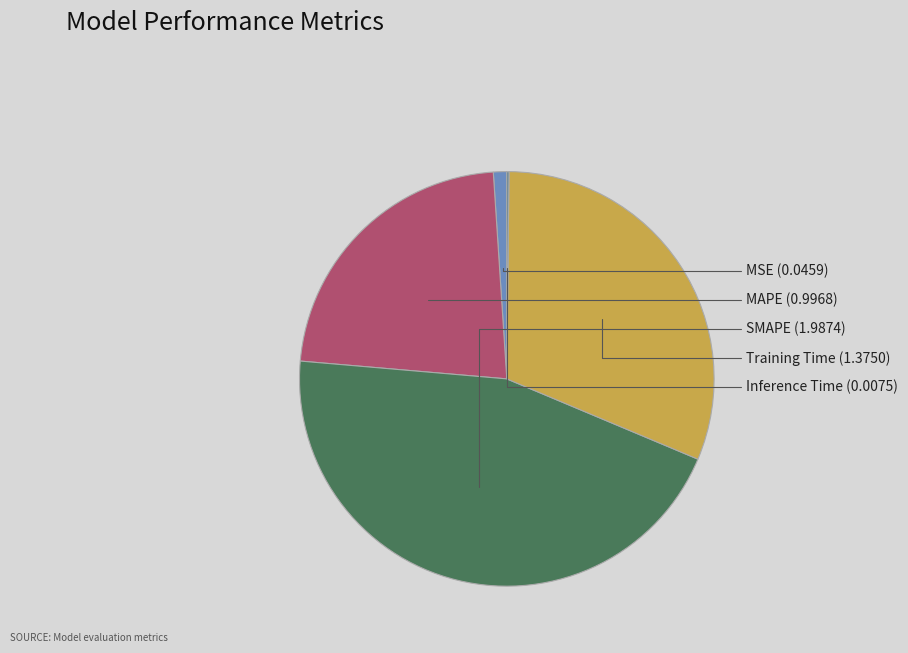

Does SMAPE represent more than half of the total?

No